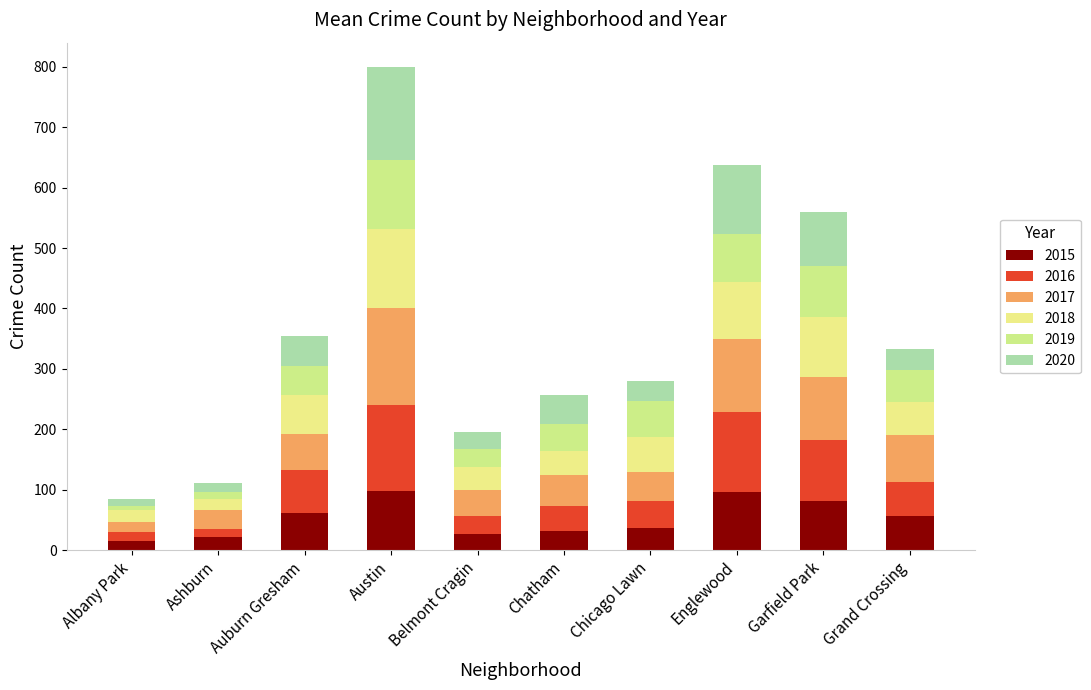

How many values in the 2015 series are below 56?

5